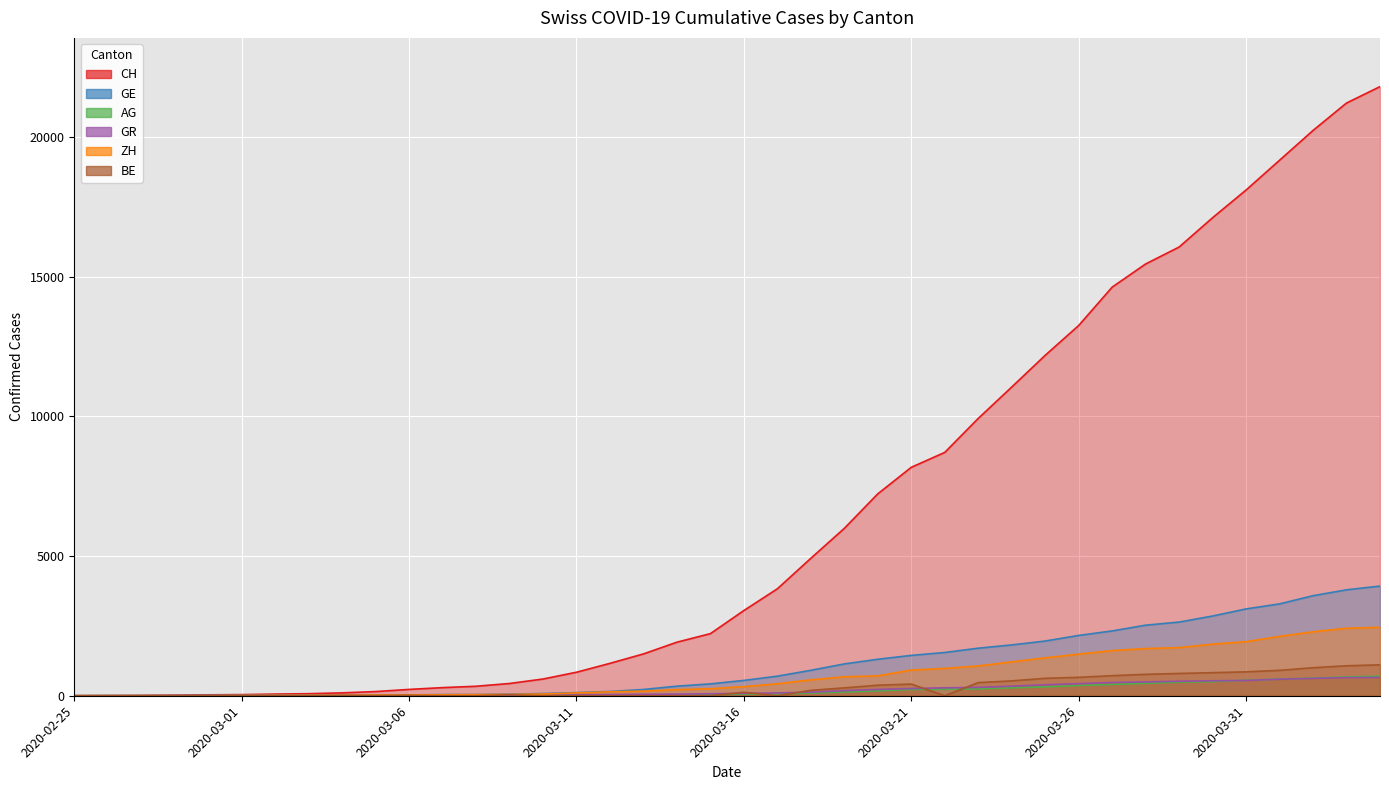

What is the greatest value displayed?

21812